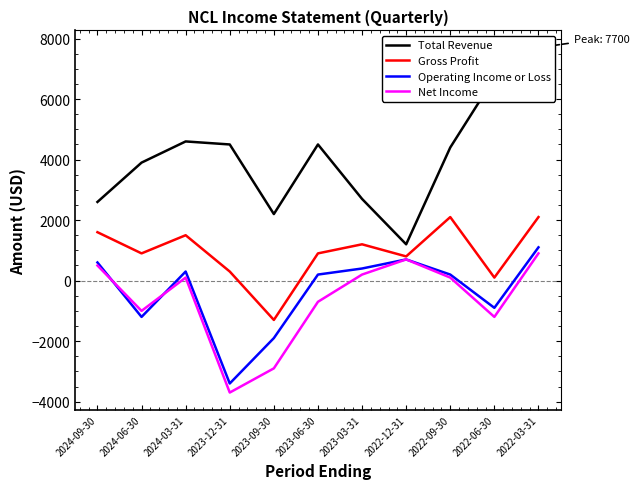

True or false: Total Revenue and Operating Income or Loss cross at least once.

False